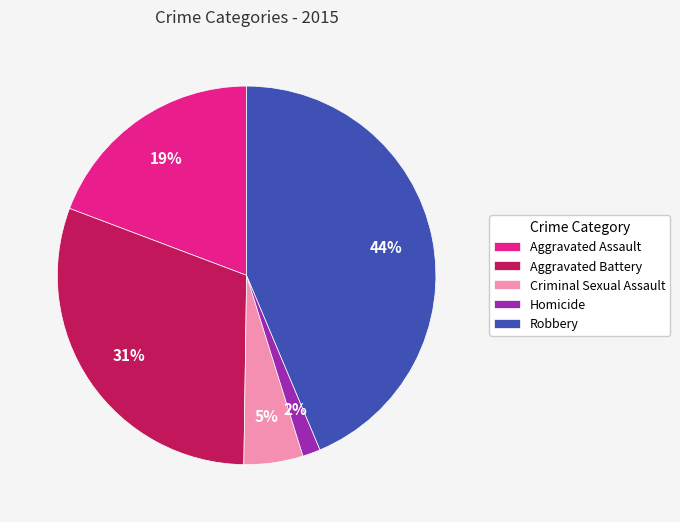

True or false: Robbery accounts for 53% of the total.

False